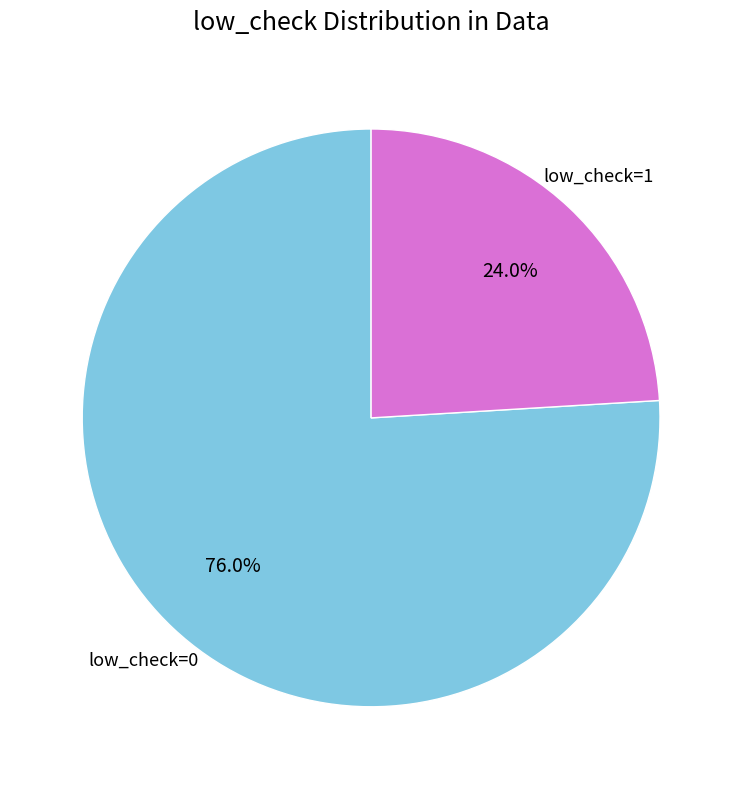

To the nearest percent, what is the combined percentage of low_check=1 and low_check=0?

100%